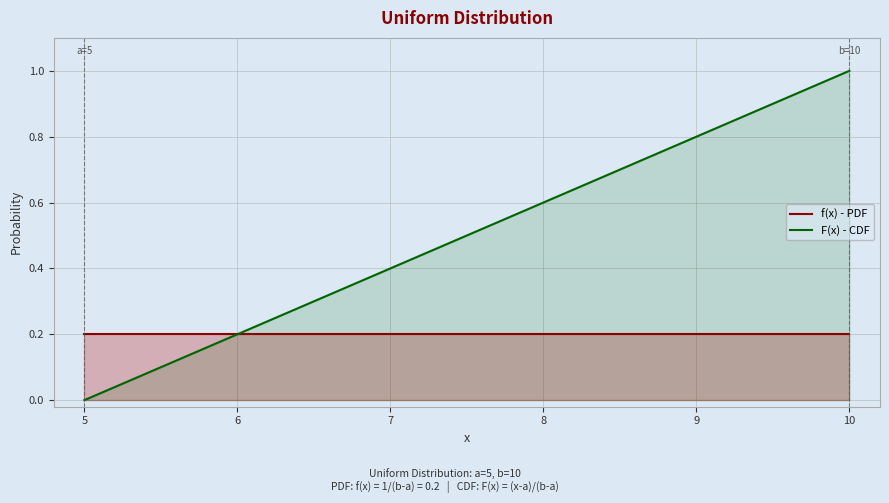

What is the sum of all F(x) - CDF values?

10.5